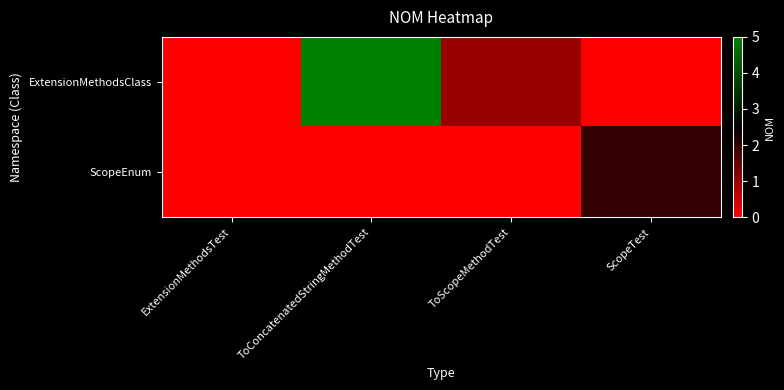

Rank the series by their average value, from lowest to highest.

ScopeEnum, ExtensionMethodsClass